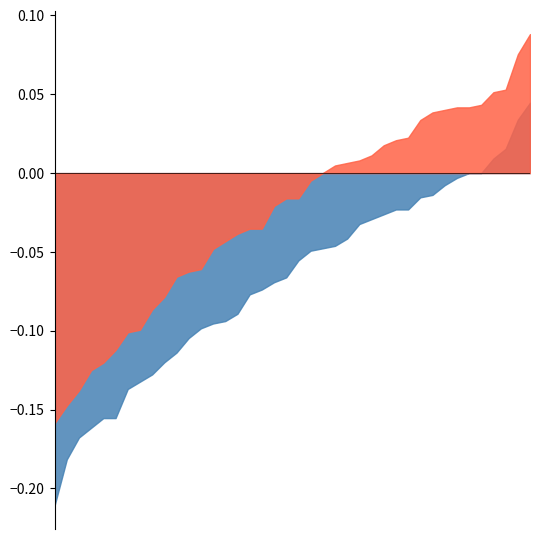

Does the chart have visible grid lines?

No